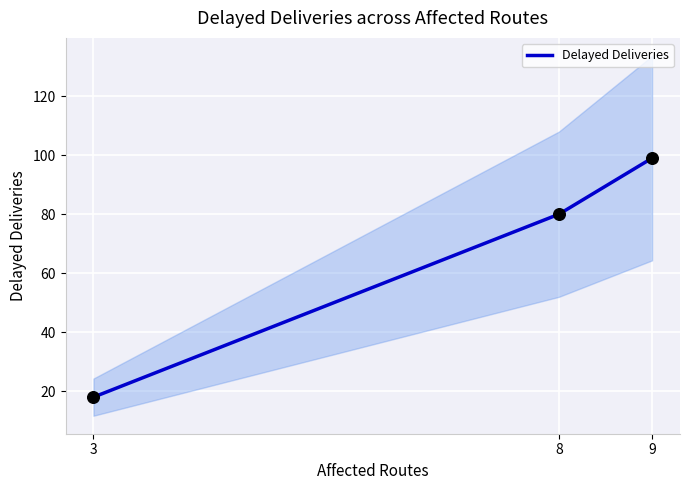

What is the change in value from 8 to 9?

+19